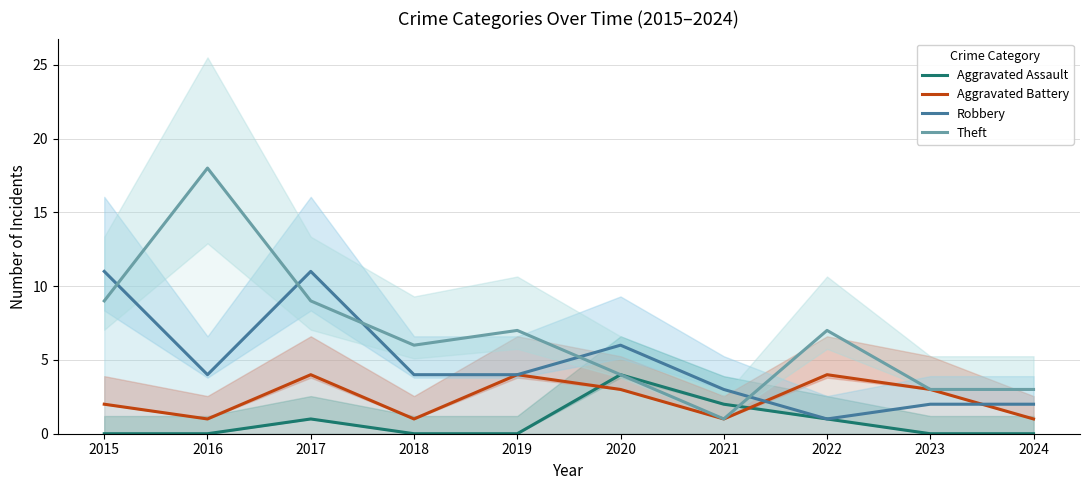

The Robbery series shows 2 at 2023. True or false?

True